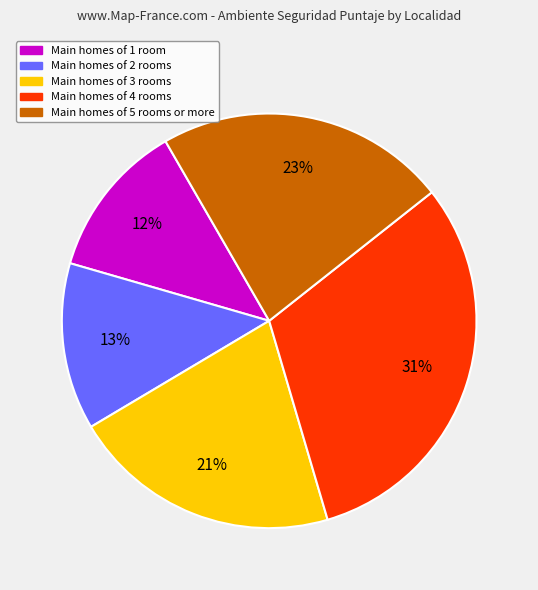

How many segments does this pie chart have?

5